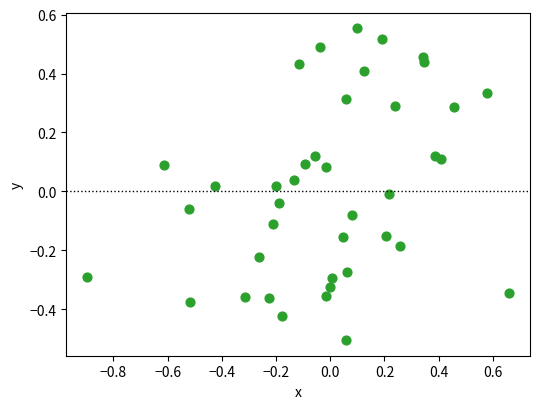

What is the range of X values (max minus min)?

1.6